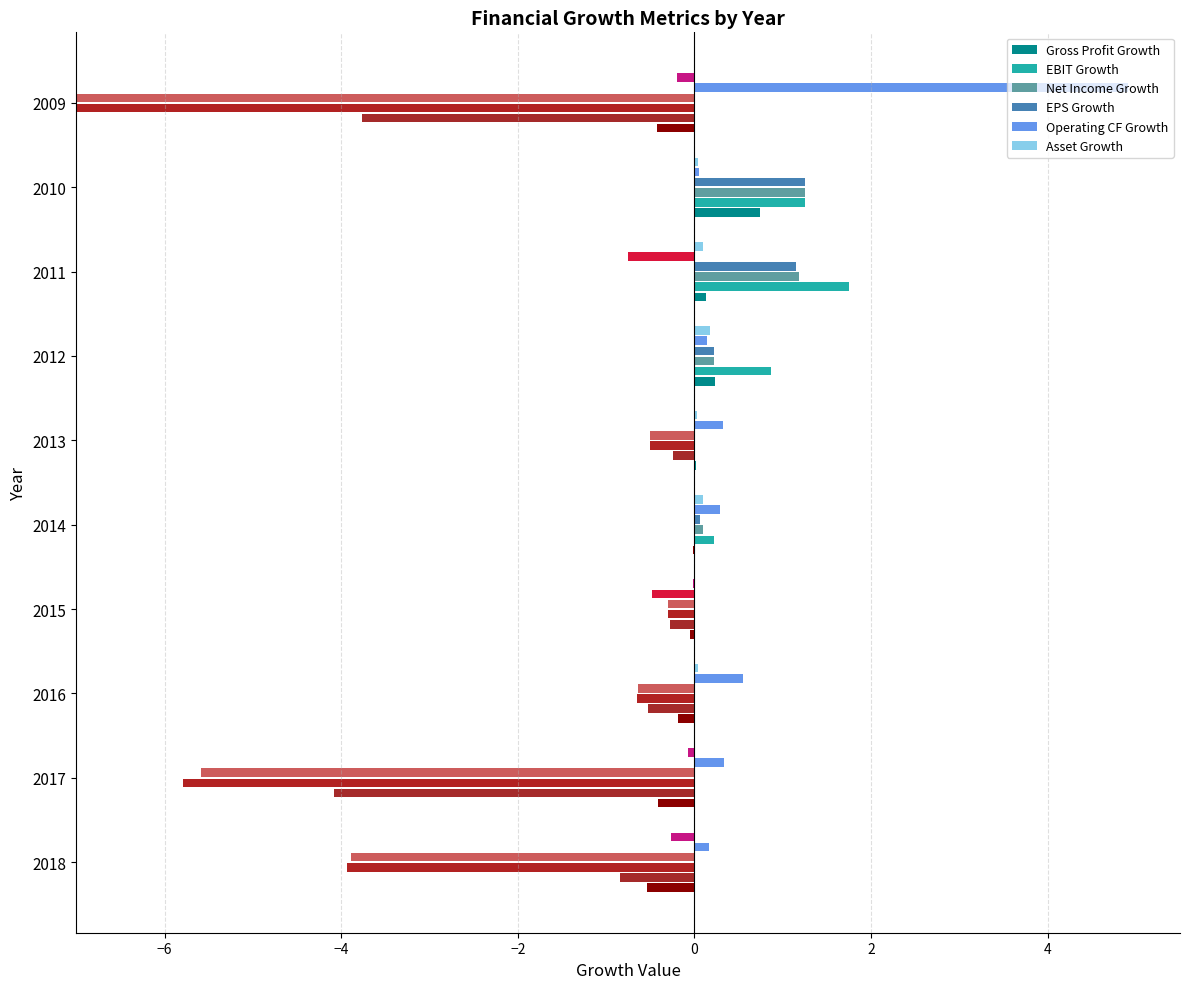

True or false: EPS Growth has a value of 0.5 at 2010.

False